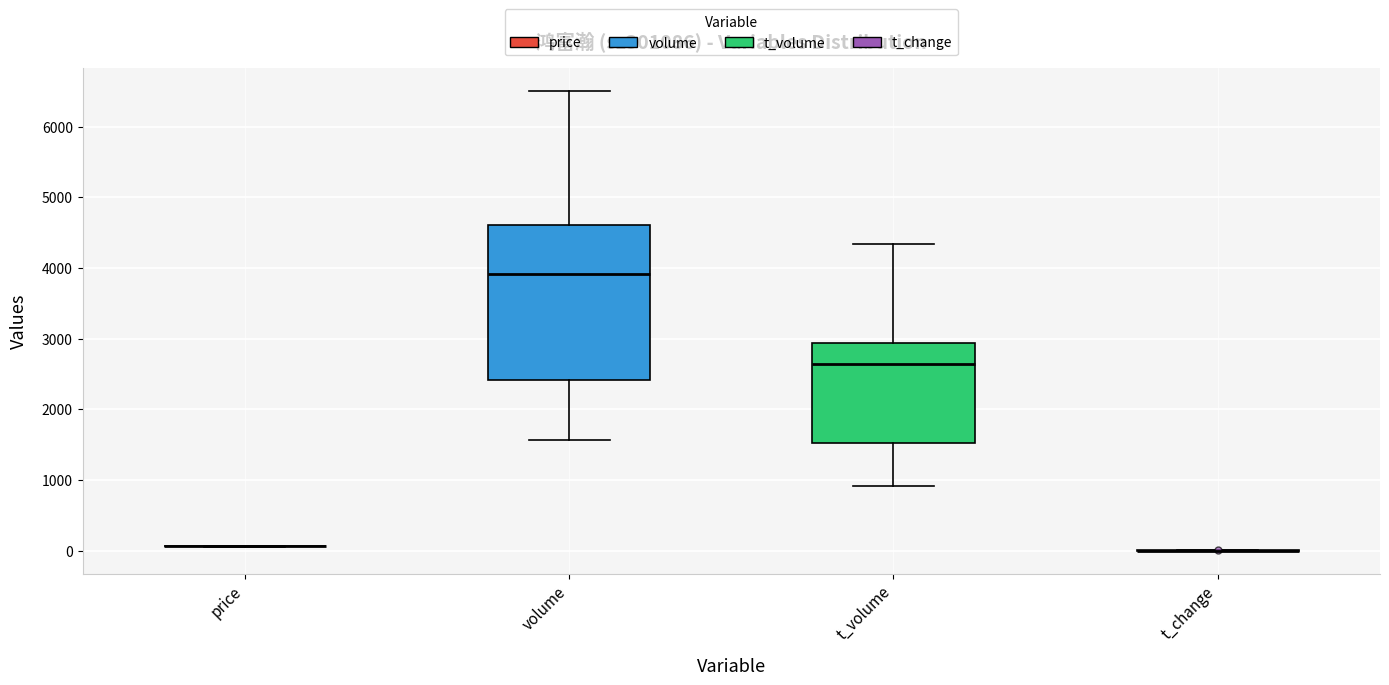

Reading left to right, read every box against the y-axis: the position of its median line, the range the box covers, and the ends of its whiskers. The values are not printed on the chart, so give them approximately, as read against the axis.

price: box collapsed to a line at 100, whiskers 100 to 100
volume: median 3900, box 2400 to 4600, whiskers 1600 to 6500
t_volume: median 2600, box 1500 to 2900, whiskers 900 to 4300
t_change: box collapsed to a line at 0, whiskers 0 to 0